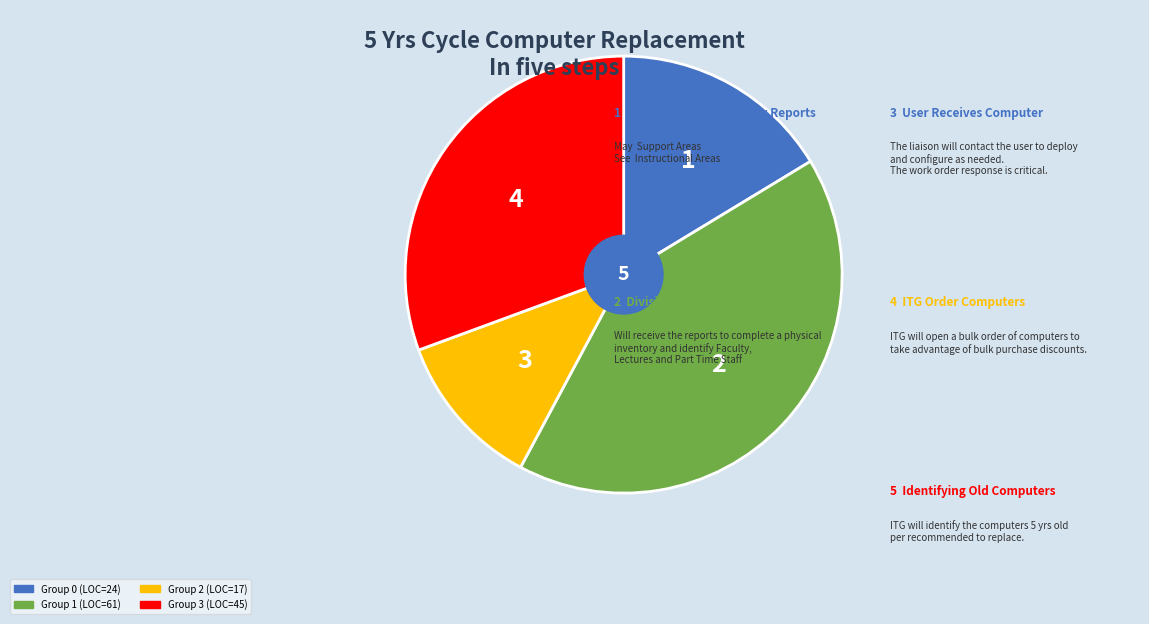

How many slices are in this pie chart?

4